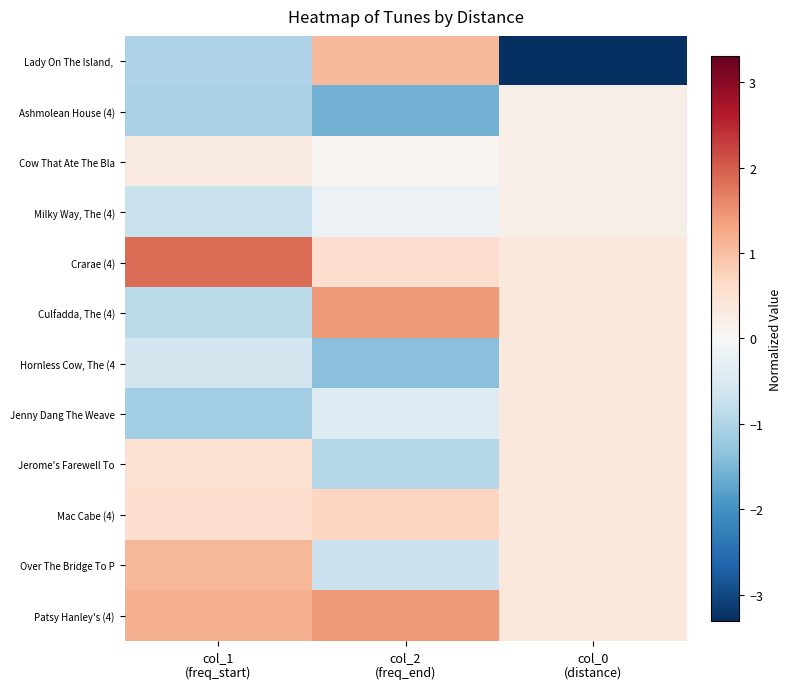

At which category is the sum across all series the highest?

col_0
(distance)